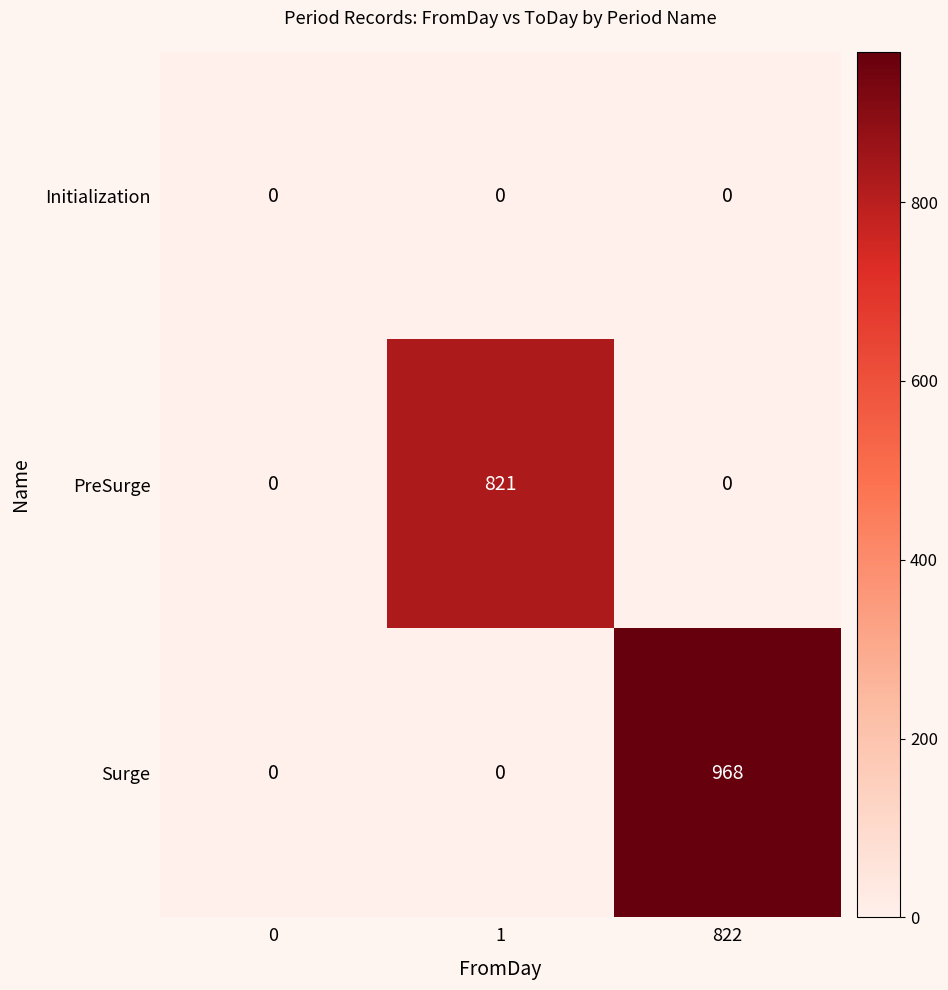

What is the difference between the PreSurge values at 1 and 0?

821